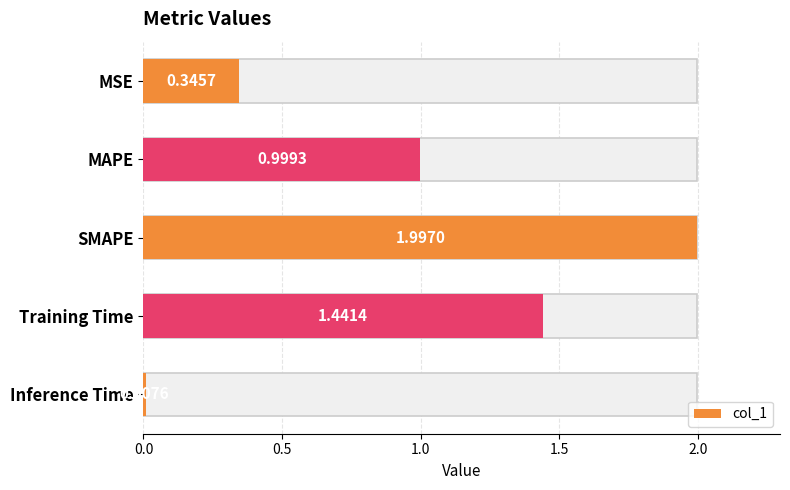

What is the difference between the maximum and second lowest values?

1.7